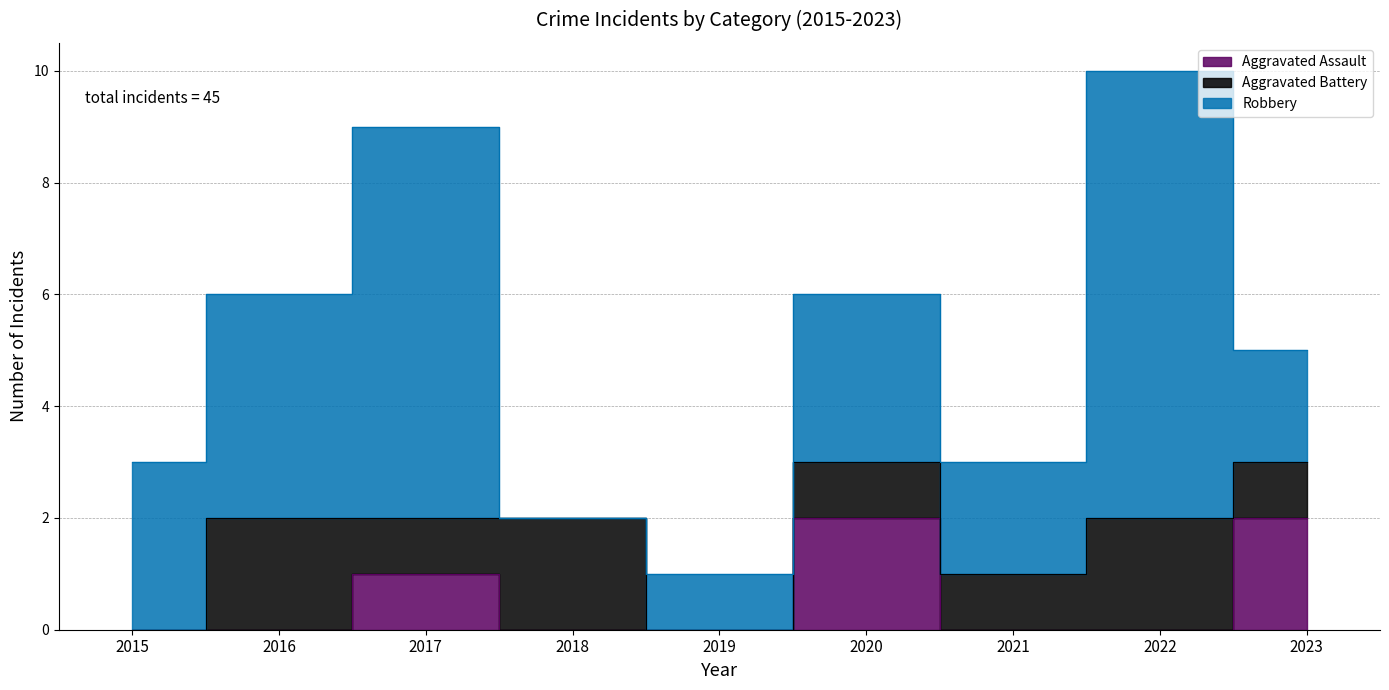

Reading left to right, what are all the values shown in this chart?

Aggravated Assault: 2015=0	2016=0	2017=1	2018=0	2019=0	2020=2	2021=0	2022=0	2023=2
Aggravated Battery: 2015=0	2016=2	2017=1	2018=2	2019=0	2020=1	2021=1	2022=2	2023=1
Robbery: 2015=3	2016=4	2017=7	2018=0	2019=1	2020=3	2021=2	2022=8	2023=2